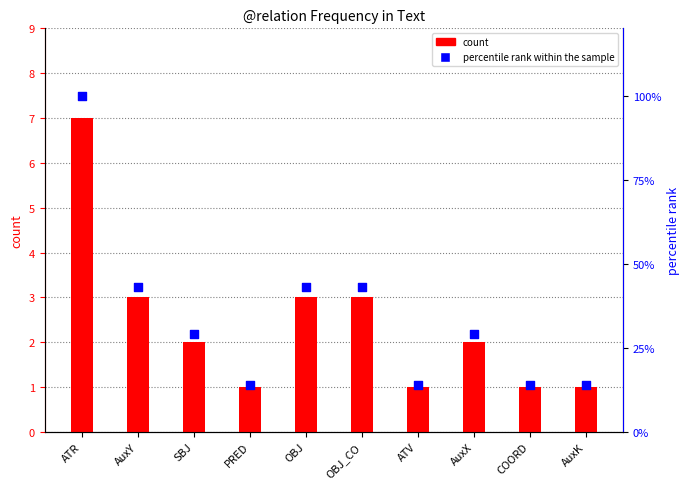

Which series has the widest spread of Y values?

percentile rank within the sample